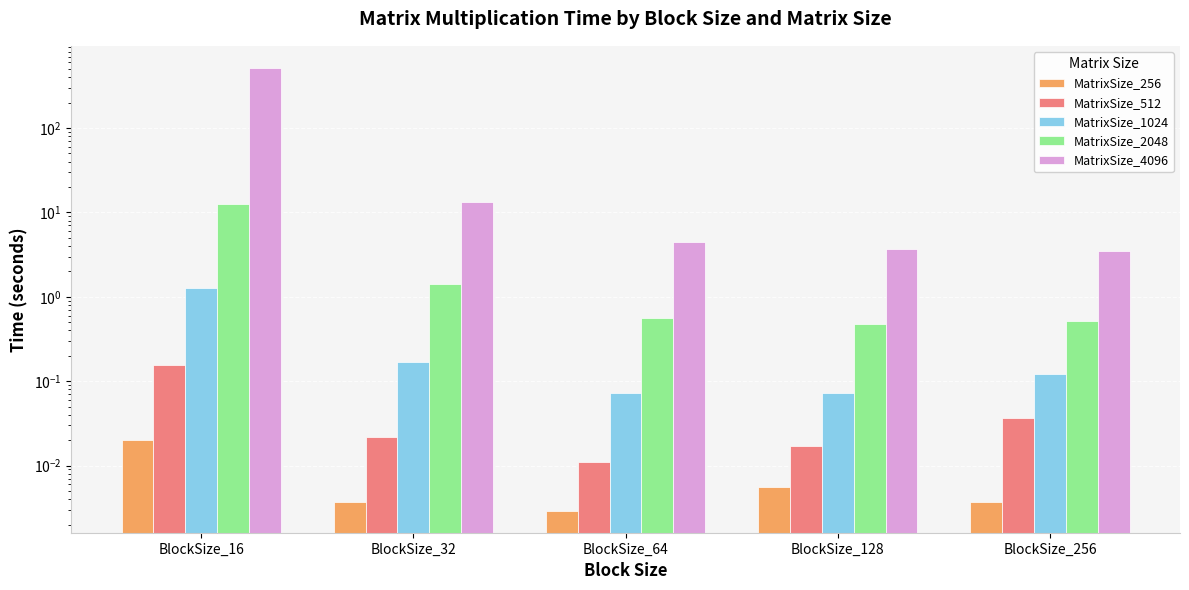

Which category has the highest value in the MatrixSize_1024 series?

BlockSize_16